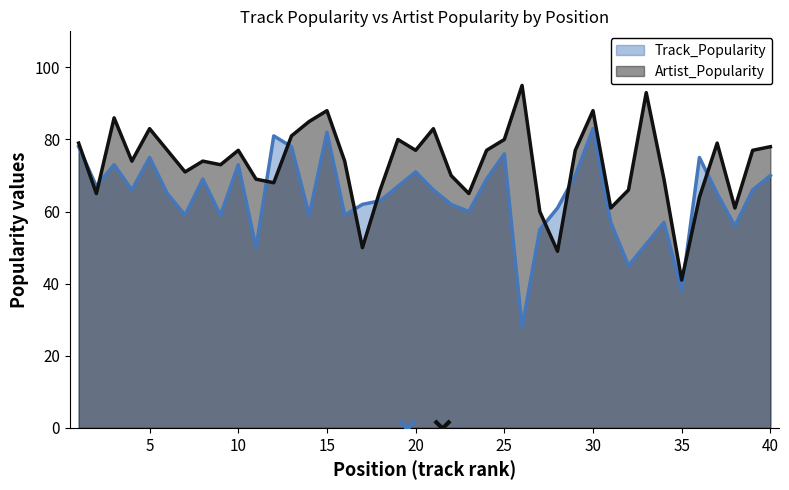

At how many categories does at least one series exceed 85?

5